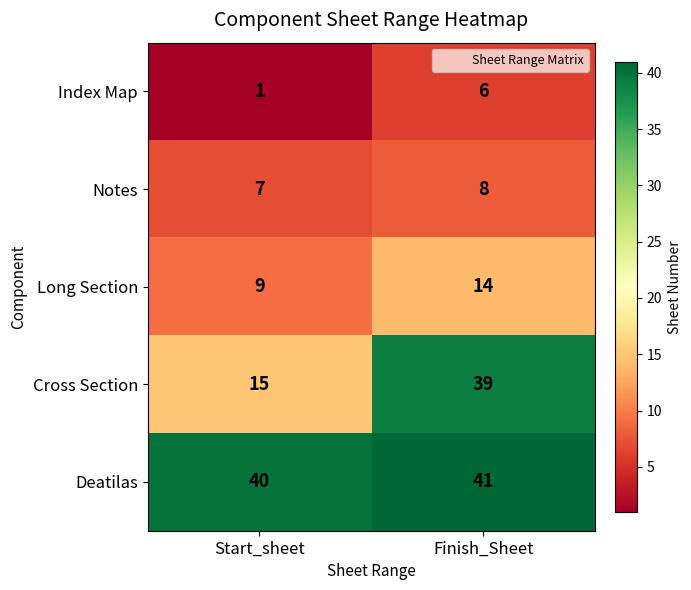

The Notes series shows 4 at Finish_Sheet. True or false?

False